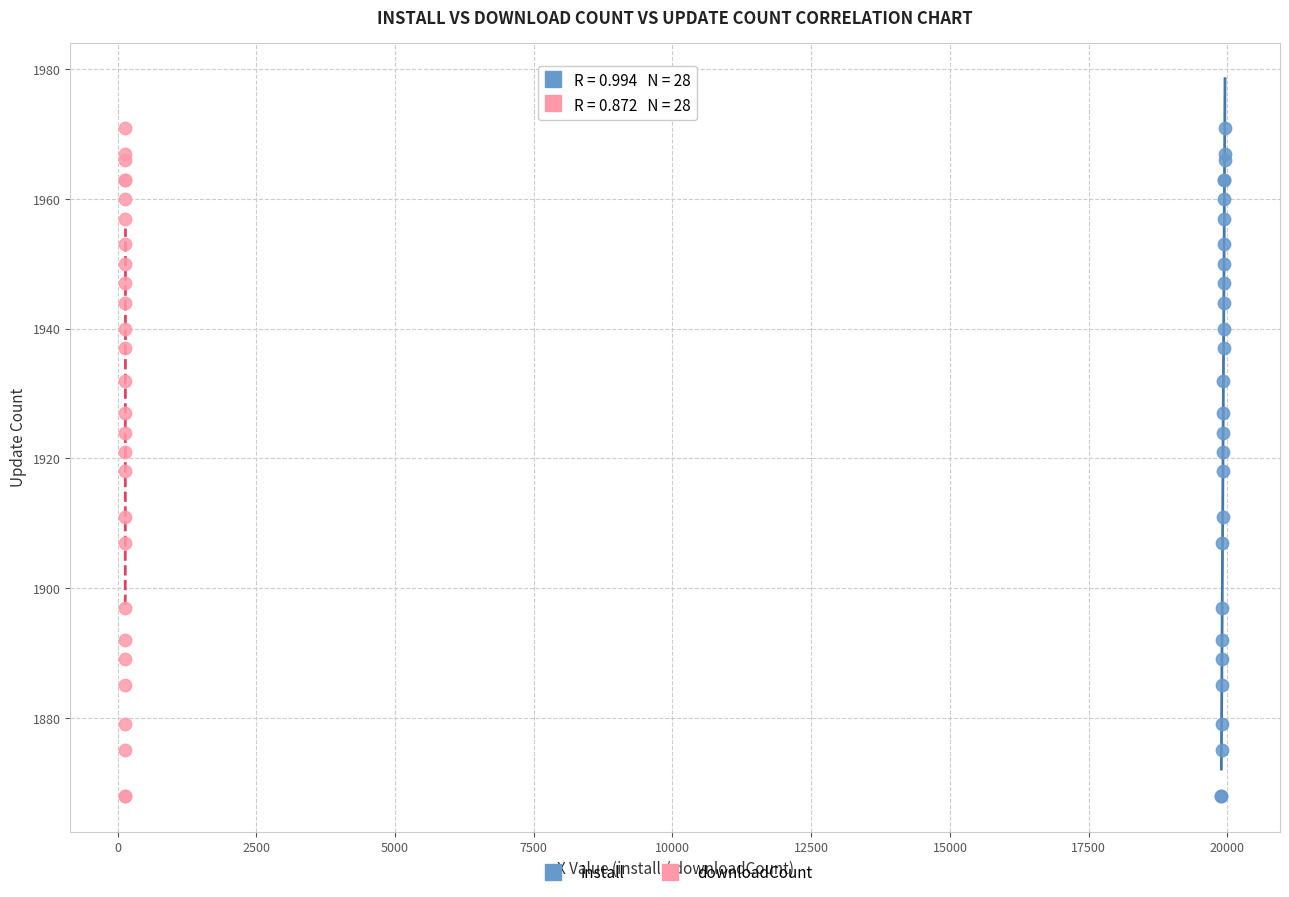

What are all the series names shown in the legend?

install, downloadCount